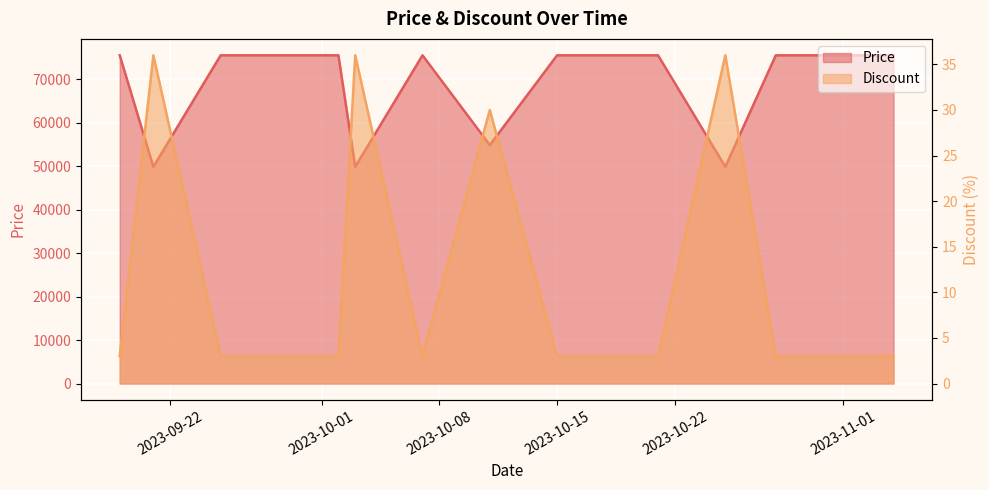

What is the difference between the Discount values at 2023-11-04 and 2023-10-11?

27